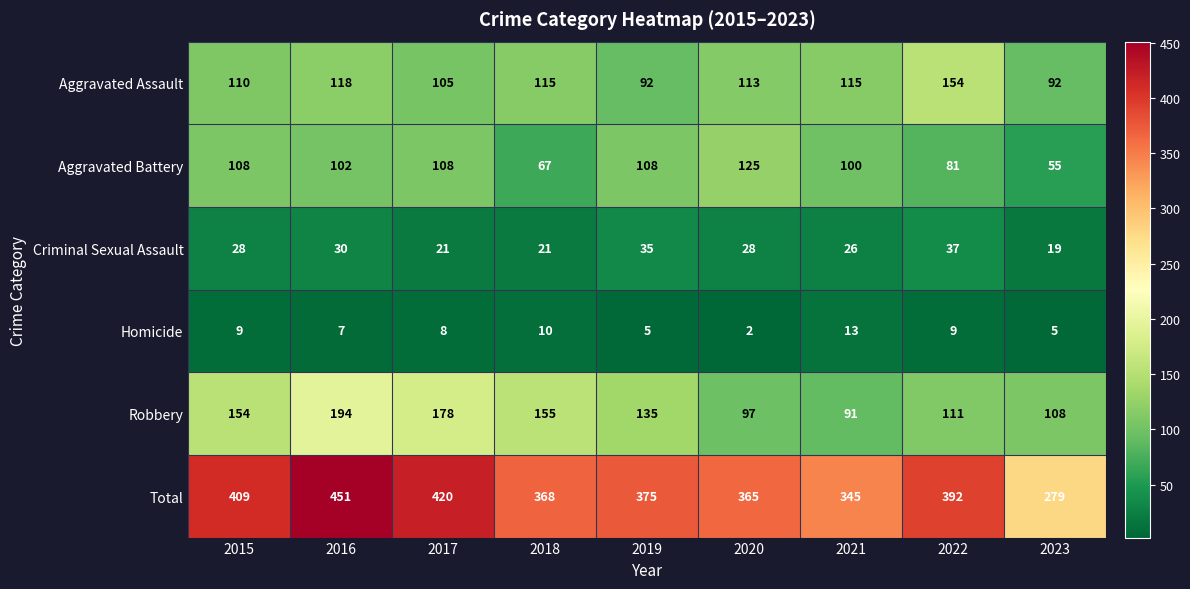

True or false: Criminal Sexual Assault has a value of 19 at 2023.

True